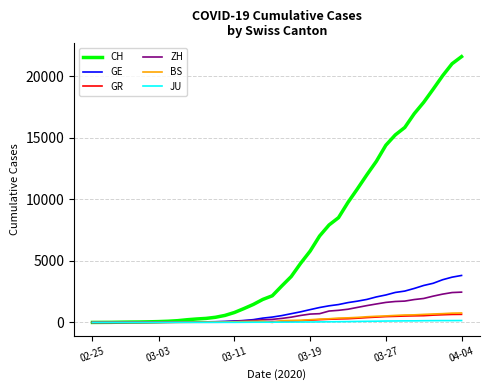

Which series has the largest total across all categories?

CH